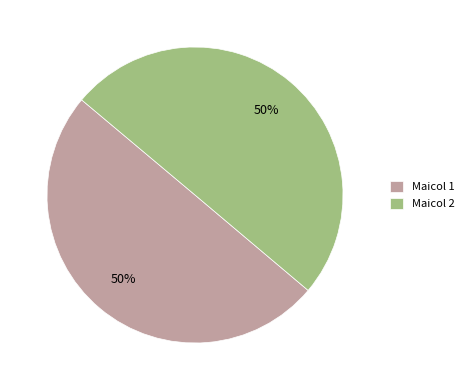

To the nearest percent, what is the average slice percentage?

50%